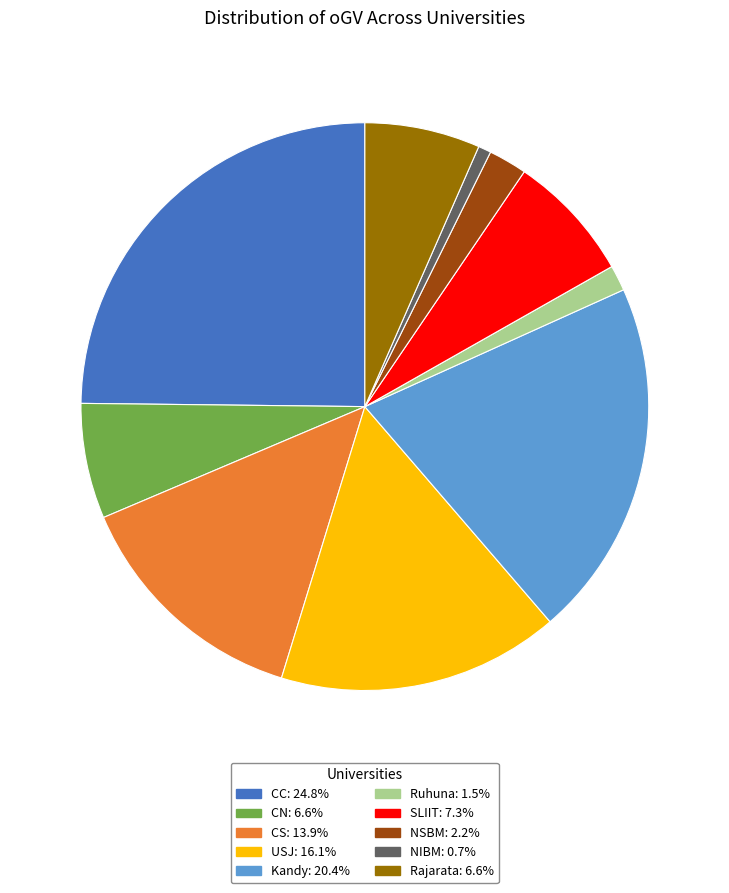

Is NSBM the majority of the pie?

No